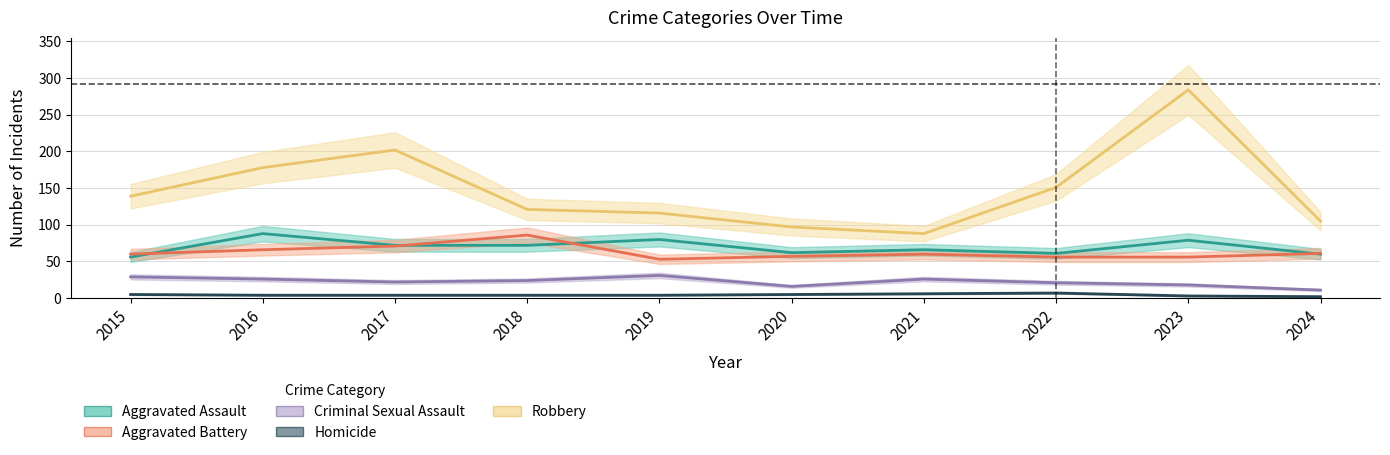

Which series changed the most between 2017 and 2024?

Robbery